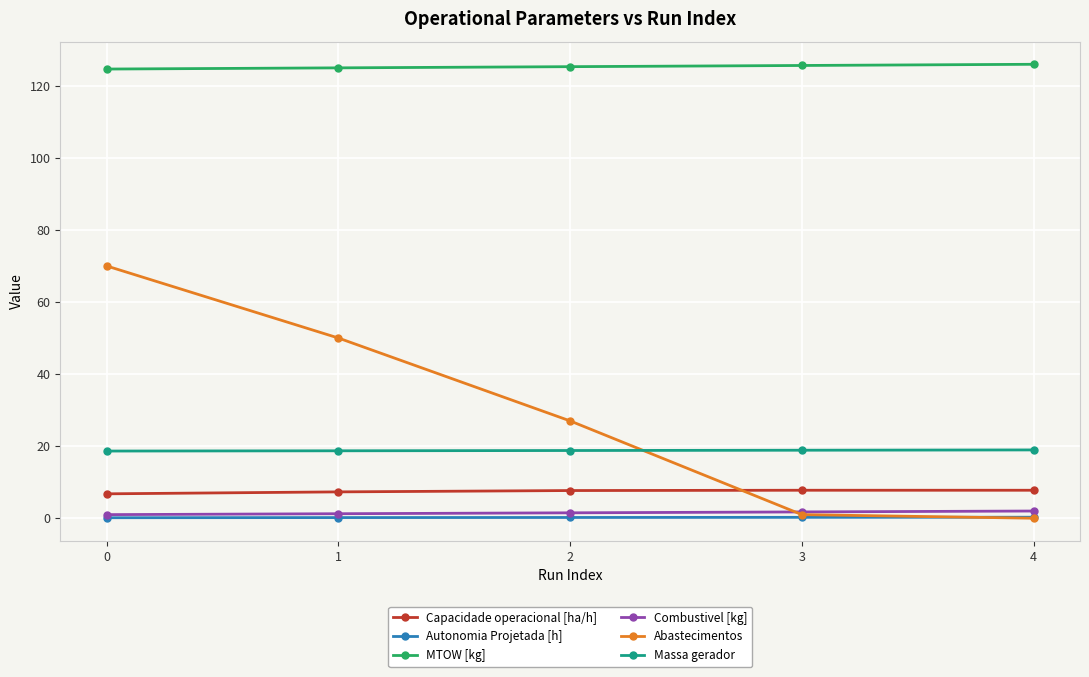

Is it true that Autonomia Projetada [h] equals 0.3 at 4?

True